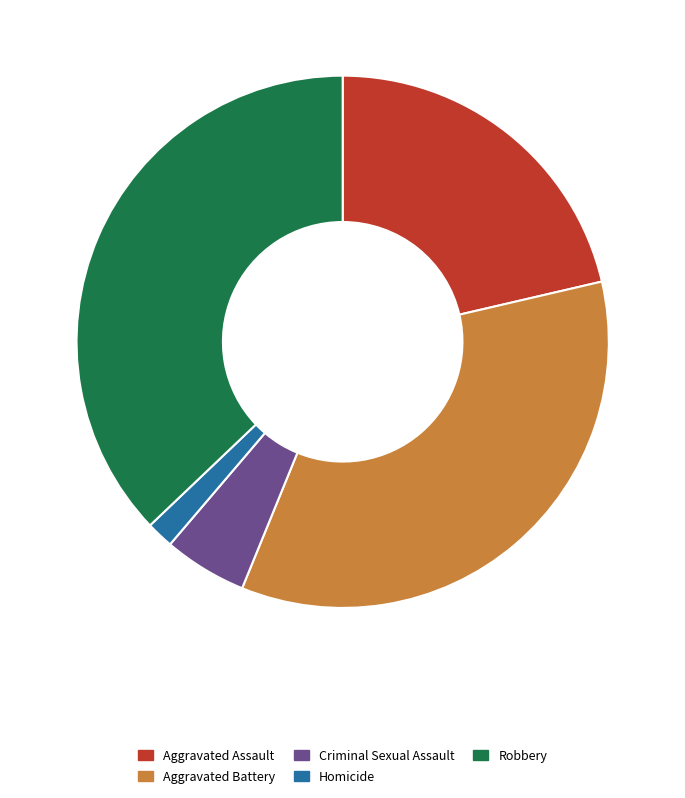

Rank the categories by value from lowest to highest.

Homicide, Criminal Sexual Assault, Aggravated Assault, Aggravated Battery, Robbery